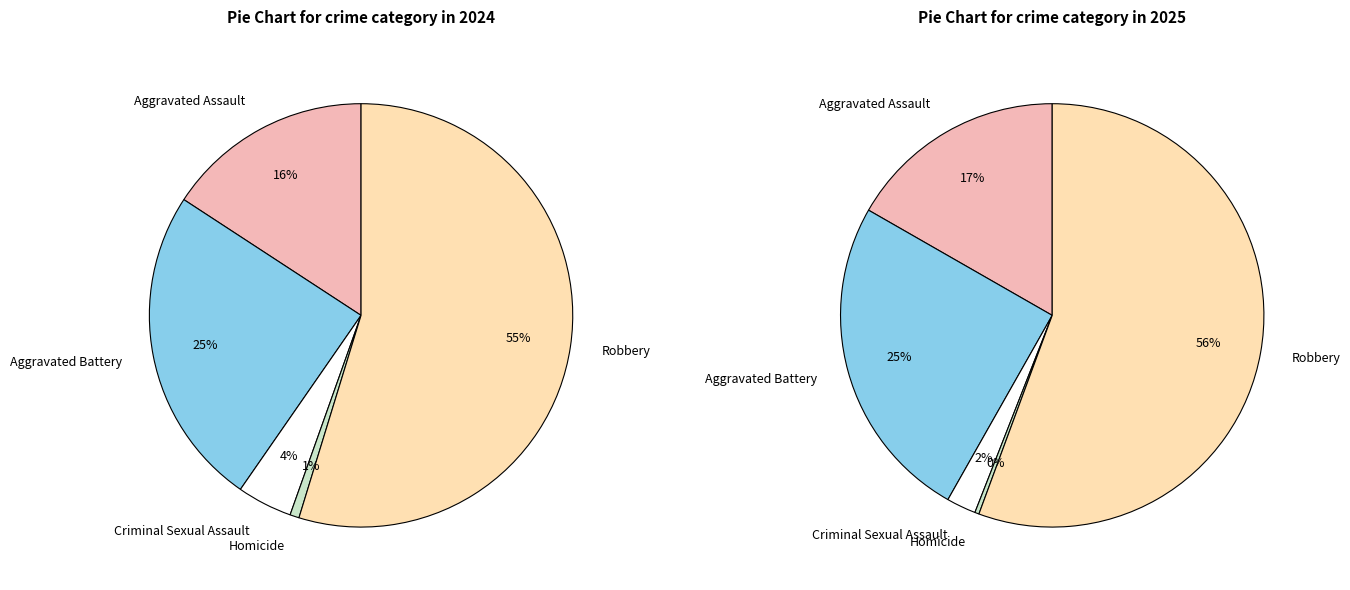

Rank the series by their average value, from lowest to highest.

values_2024, values_2025